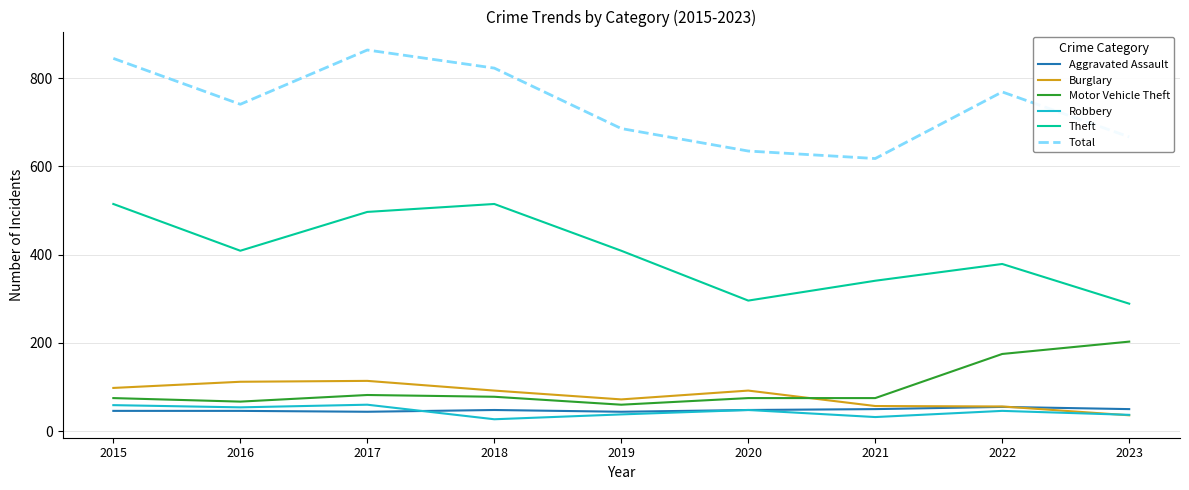

Which series changed the most between 2015 and 2019?

Total